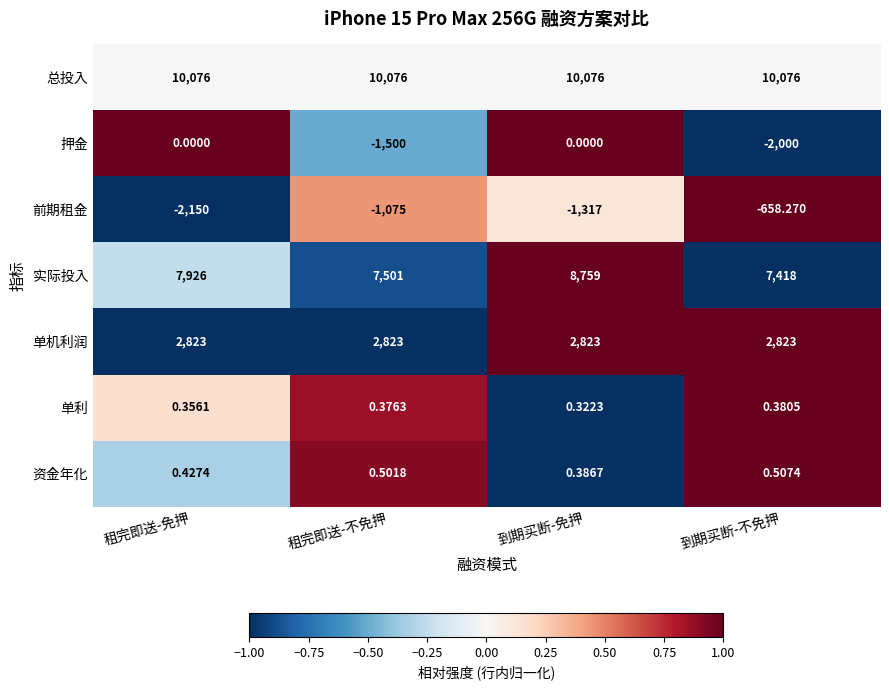

Which series has the largest total across all categories?

总投入